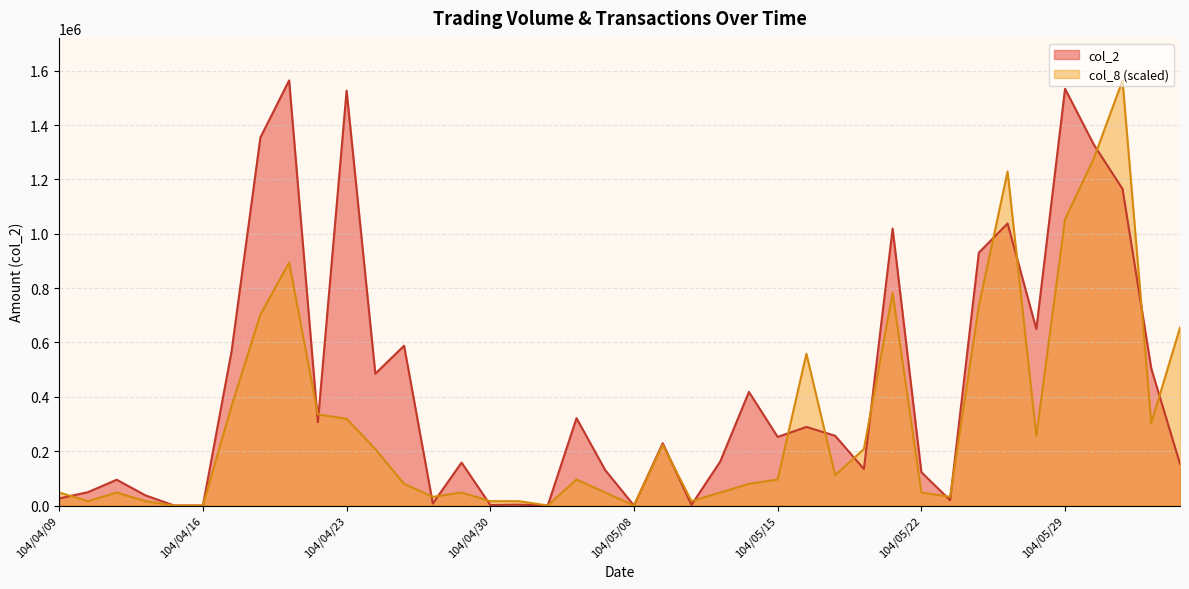

What is the highest value of the col_2 series?

1564480.0